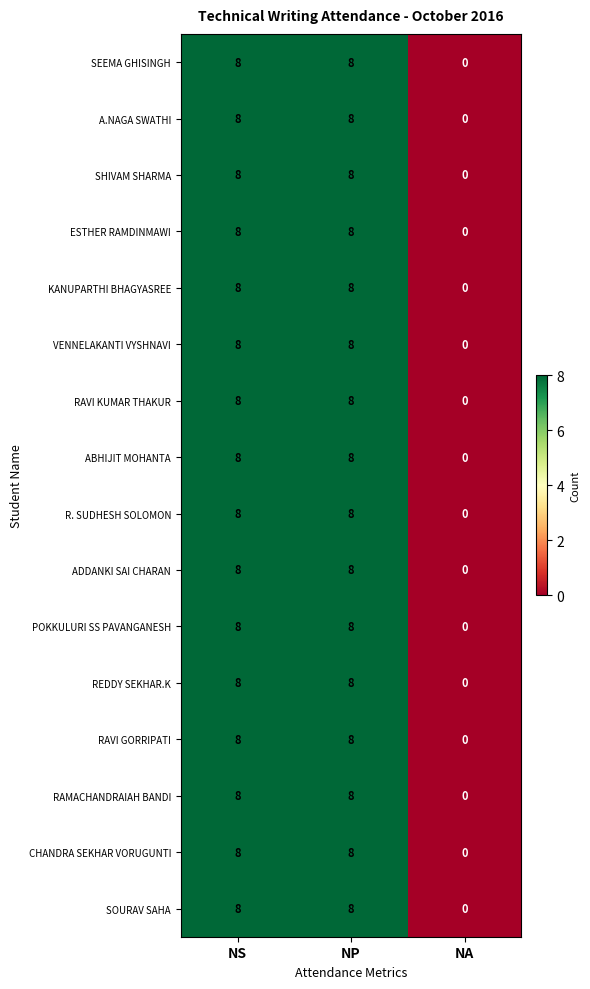

Is the value of ADDANKI SAI CHARAN at NA greater than the value of SEEMA GHISINGH at NP?

No